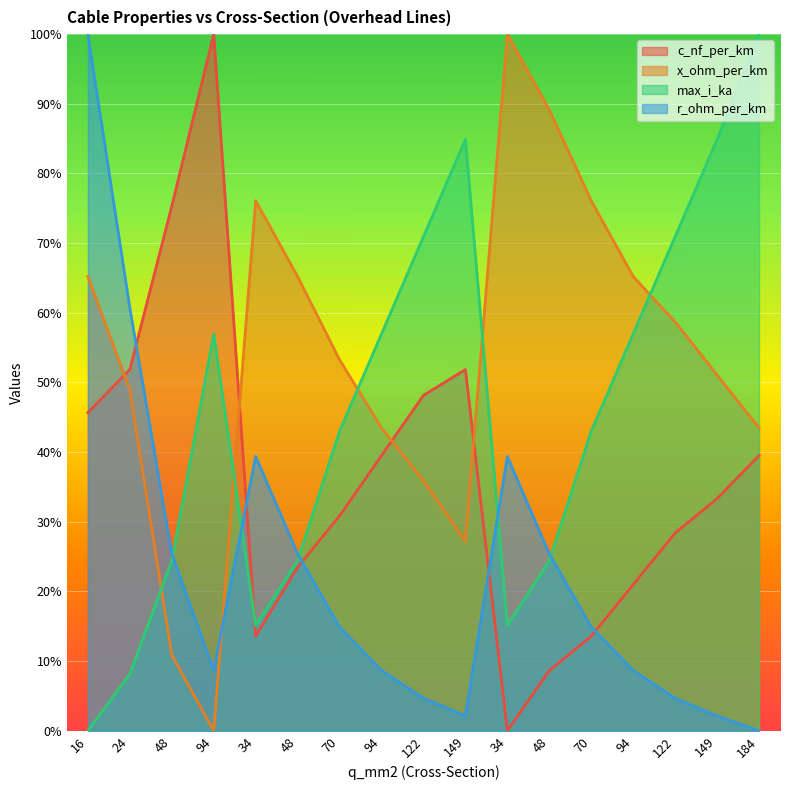

Count the number of data series in this chart.

4